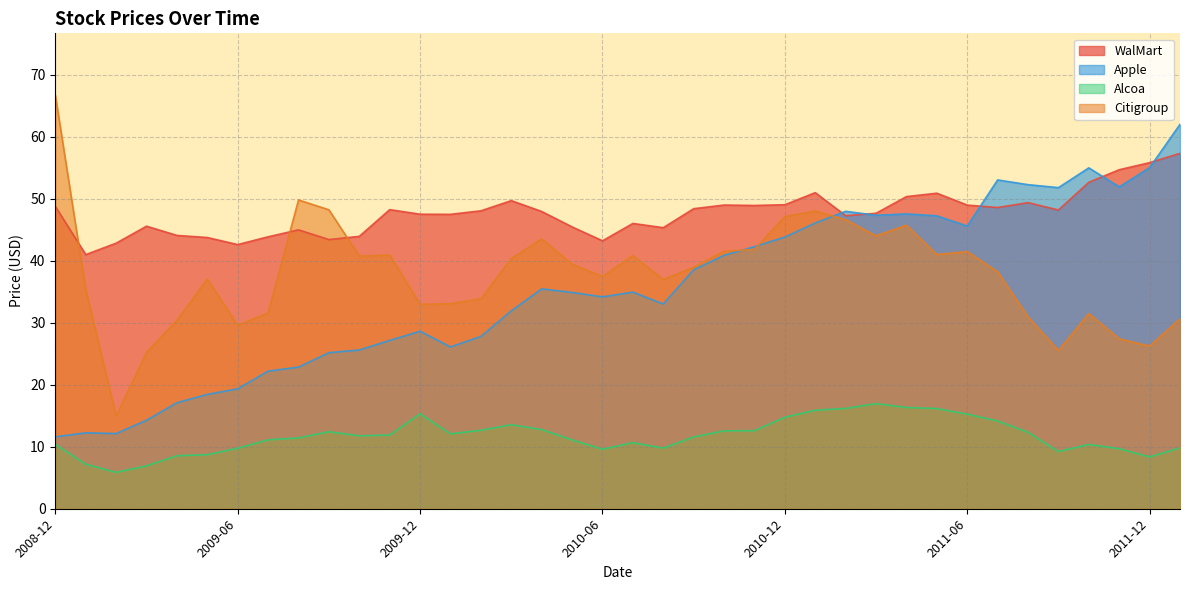

True or false: Apple and Alcoa cross at least once.

False